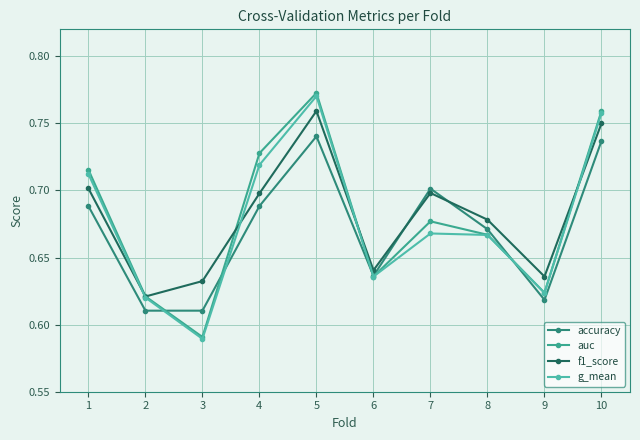

Rank the series at 6 from lowest to highest value.

g_mean, auc, accuracy, f1_score